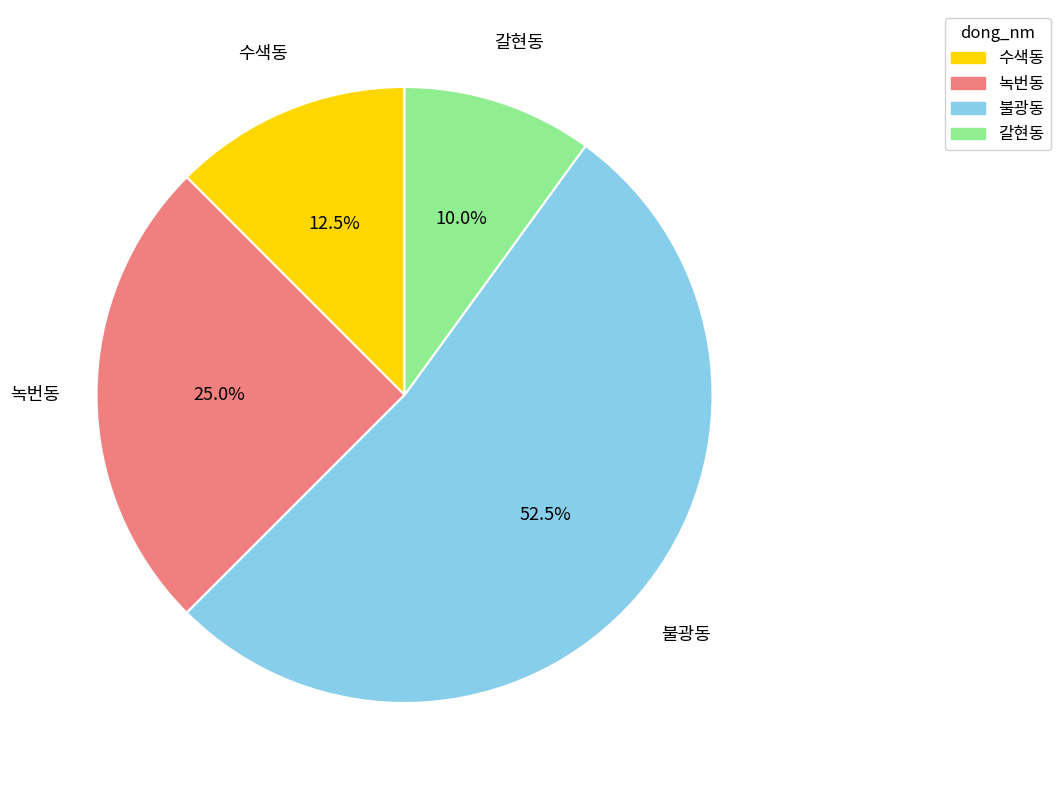

Is the sum of 불광동 and 녹번동 greater than half?

Yes